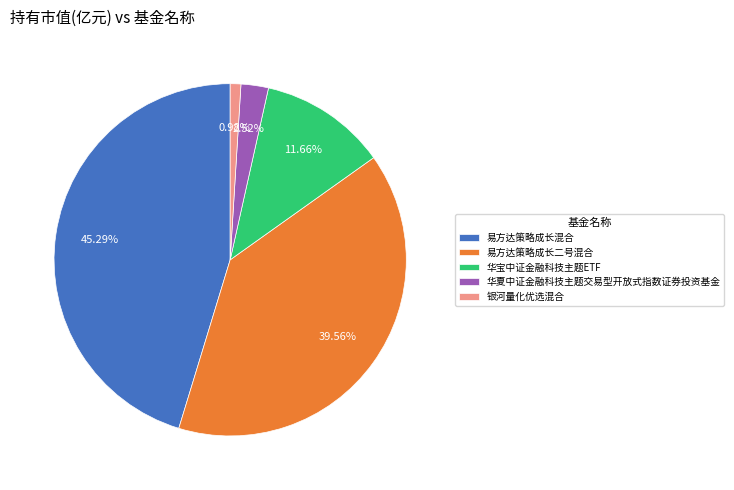

Does 银河量化优选混合 represent more than half of the total?

No